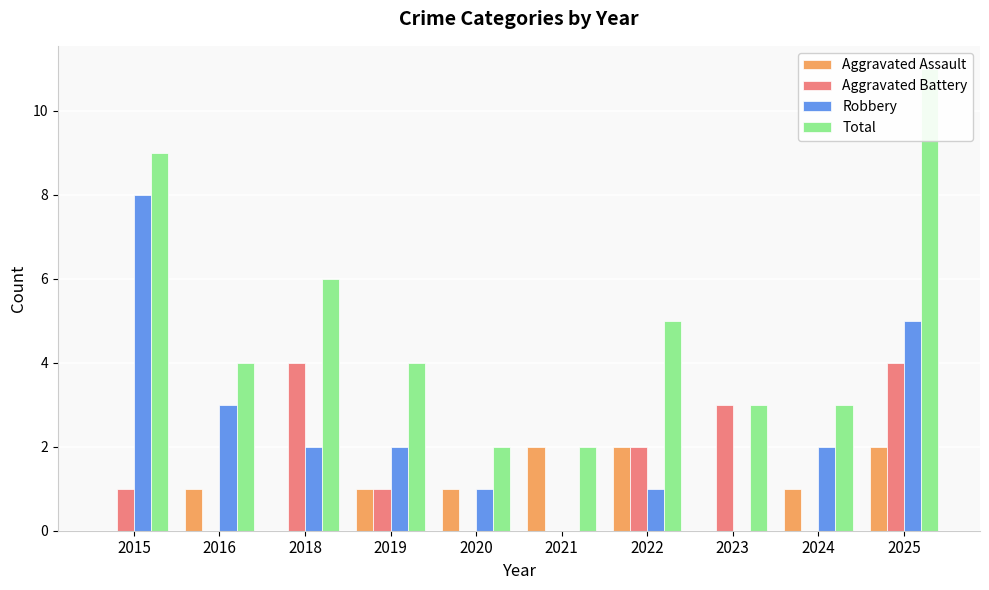

How many bars are there in each group?

4